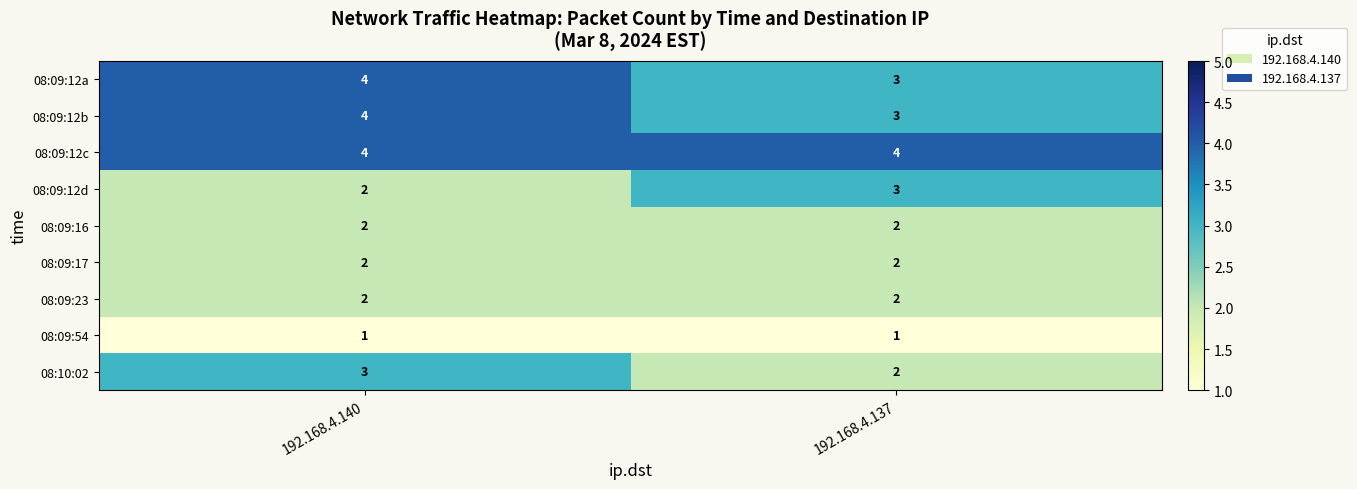

What is the greatest value displayed?

4